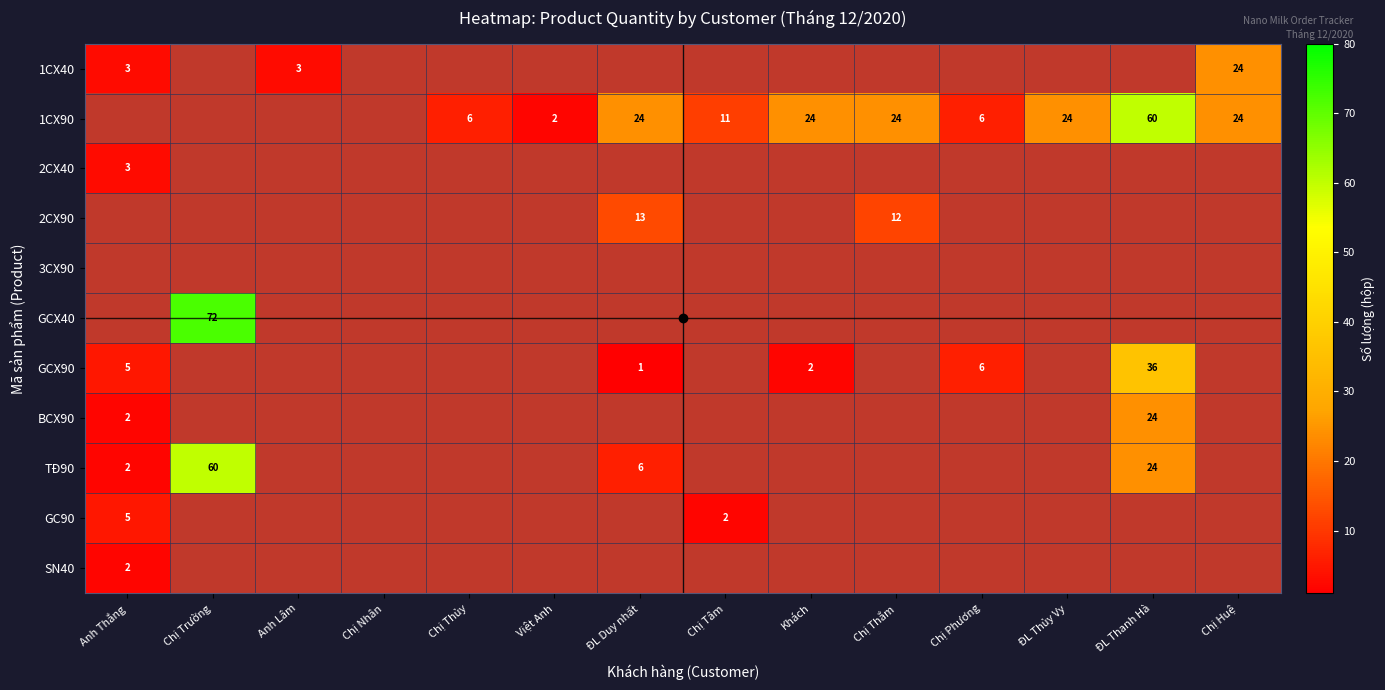

The value of 1CX90 at Chị Thủy is 6. True or false?

True